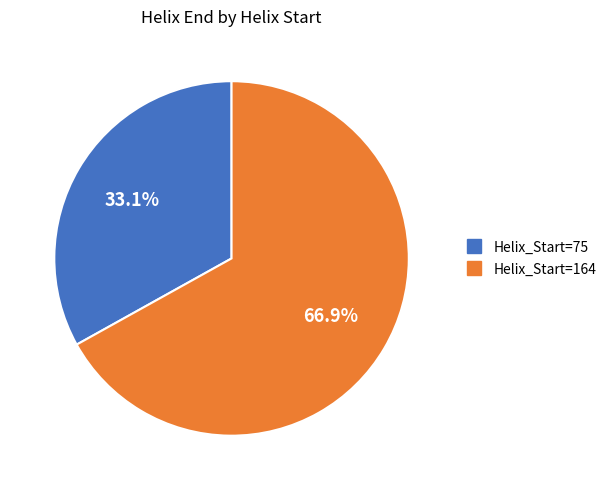

How many slices are in this pie chart?

2